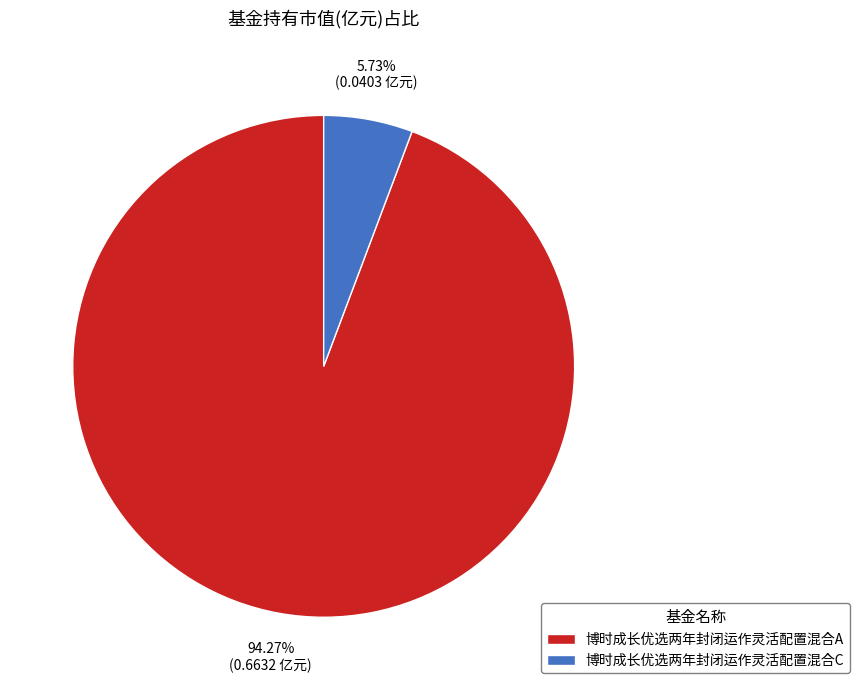

True or false: 博时成长优选两年封闭运作灵活配置混合C accounts for 14% of the total.

False